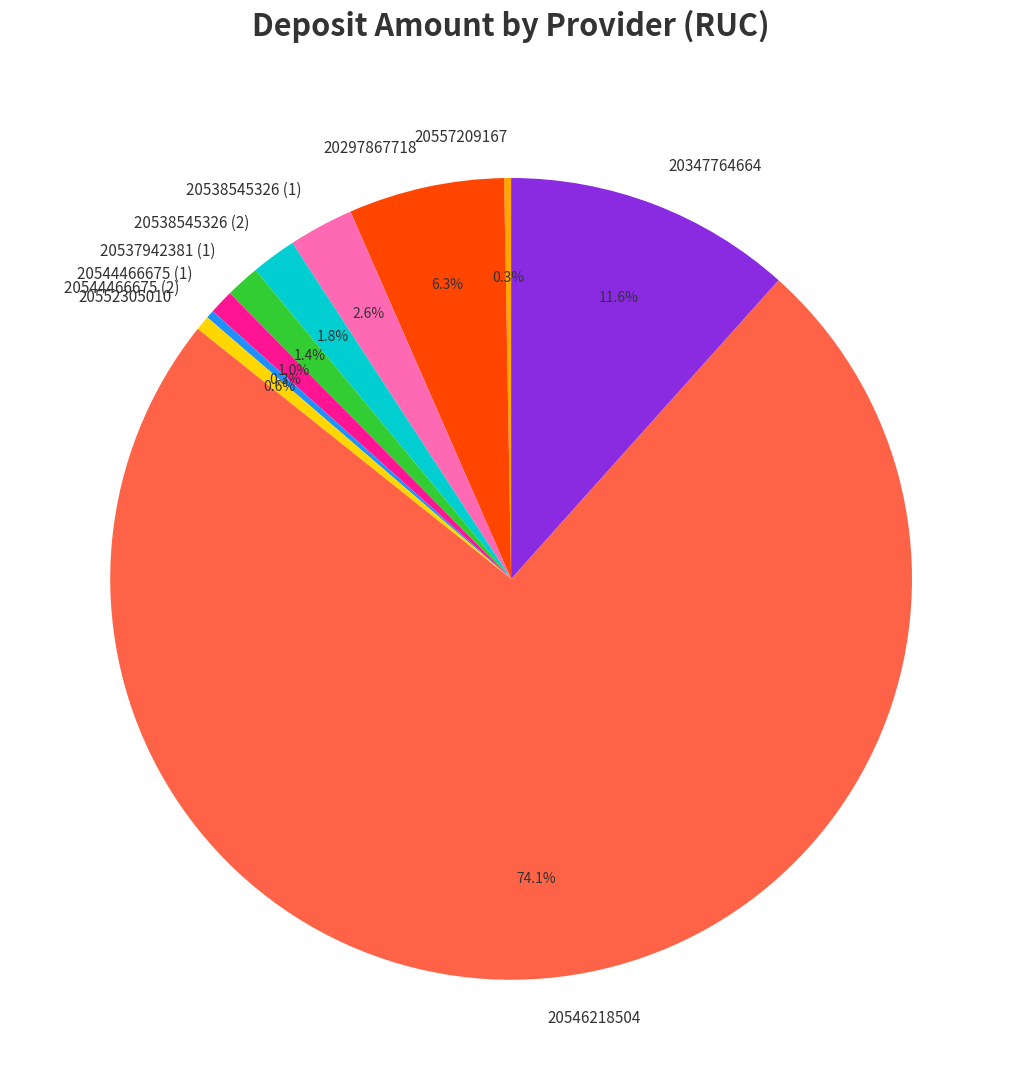

What percentage is the 20538545326 (2) slice, to the nearest percent?

2%